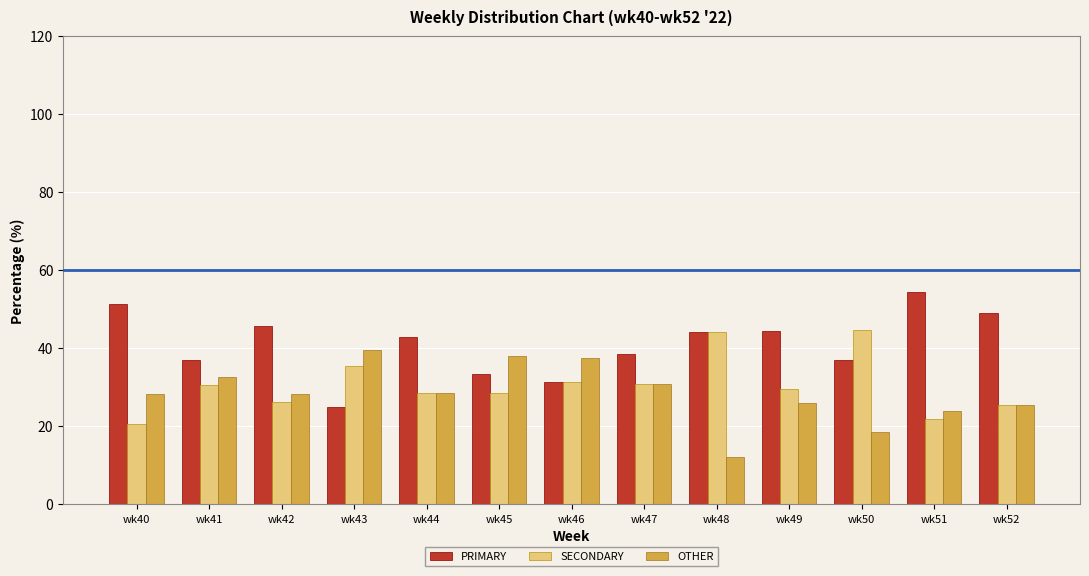

True or false: SECONDARY has a value of 47.5 at wk41.

False